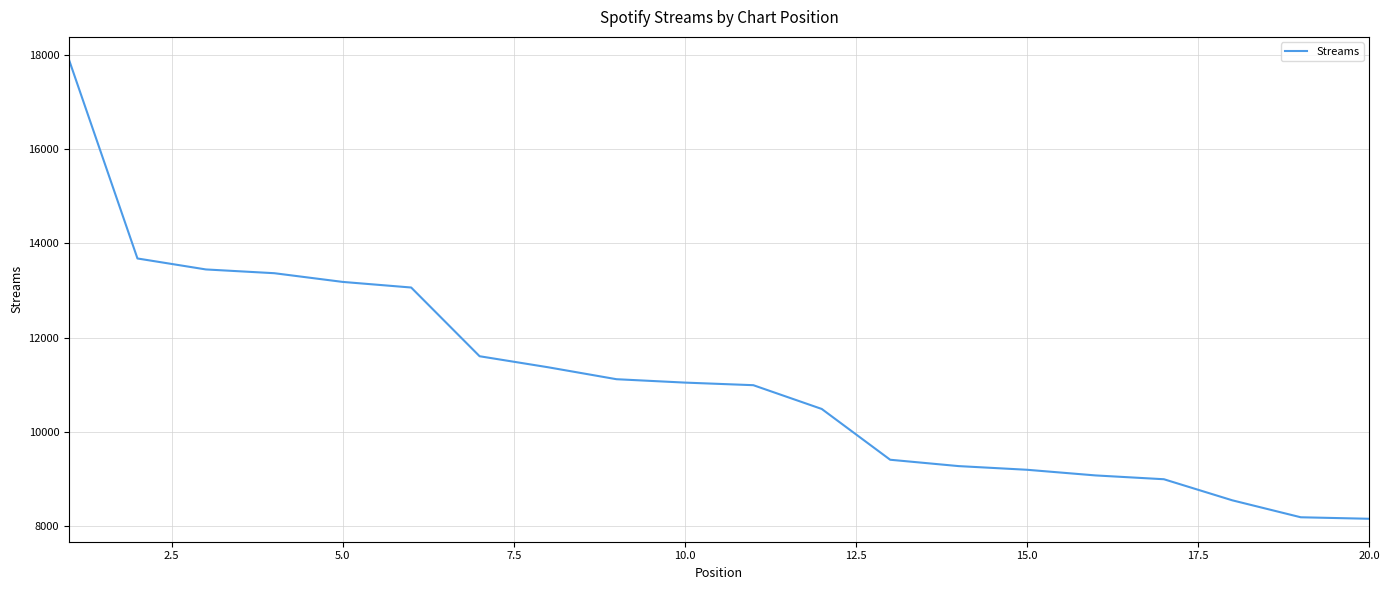

What is the difference between the maximum and minimum values?

9750